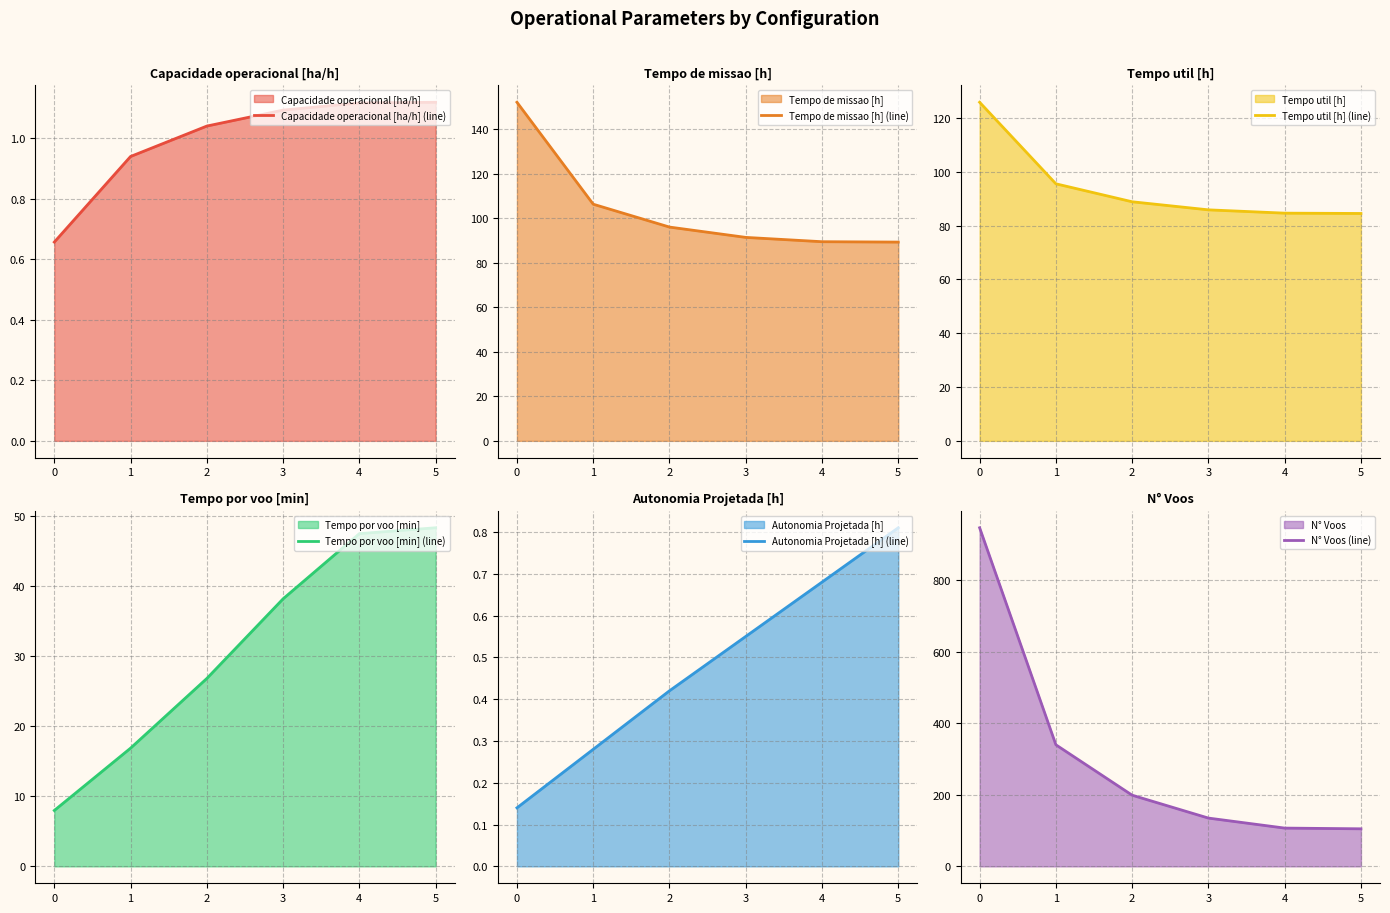

Where is N° Voos (line) nearest to the value 526?

1